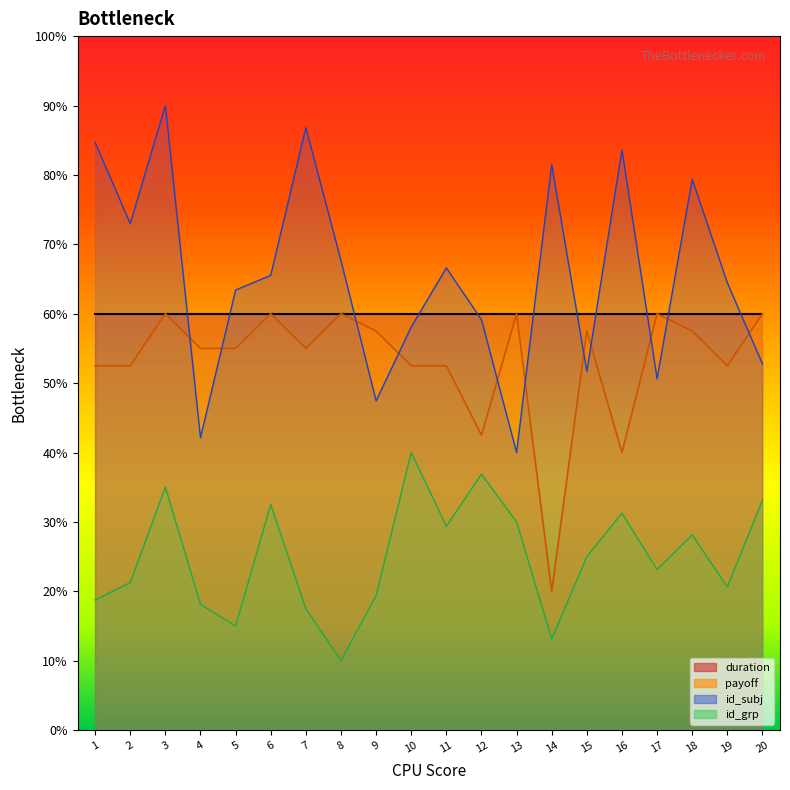

Rank the categories by value from lowest to highest.

14, 16, 12, 1, 2, 10, 11, 19, 4, 5, 7, 9, 15, 18, 3, 6, 8, 13, 17, 20